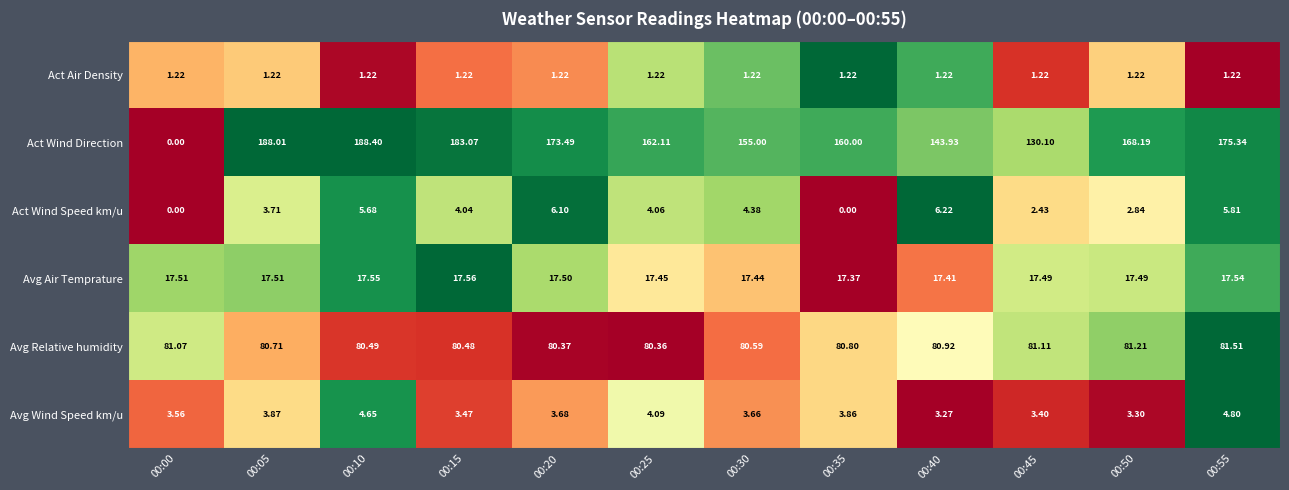

Rank the series at 00:50 from lowest to highest value.

Act Air Density, Act Wind Speed km/u, Avg Wind Speed km/u, Avg Air Temprature, Avg Relative humidity, Act Wind Direction